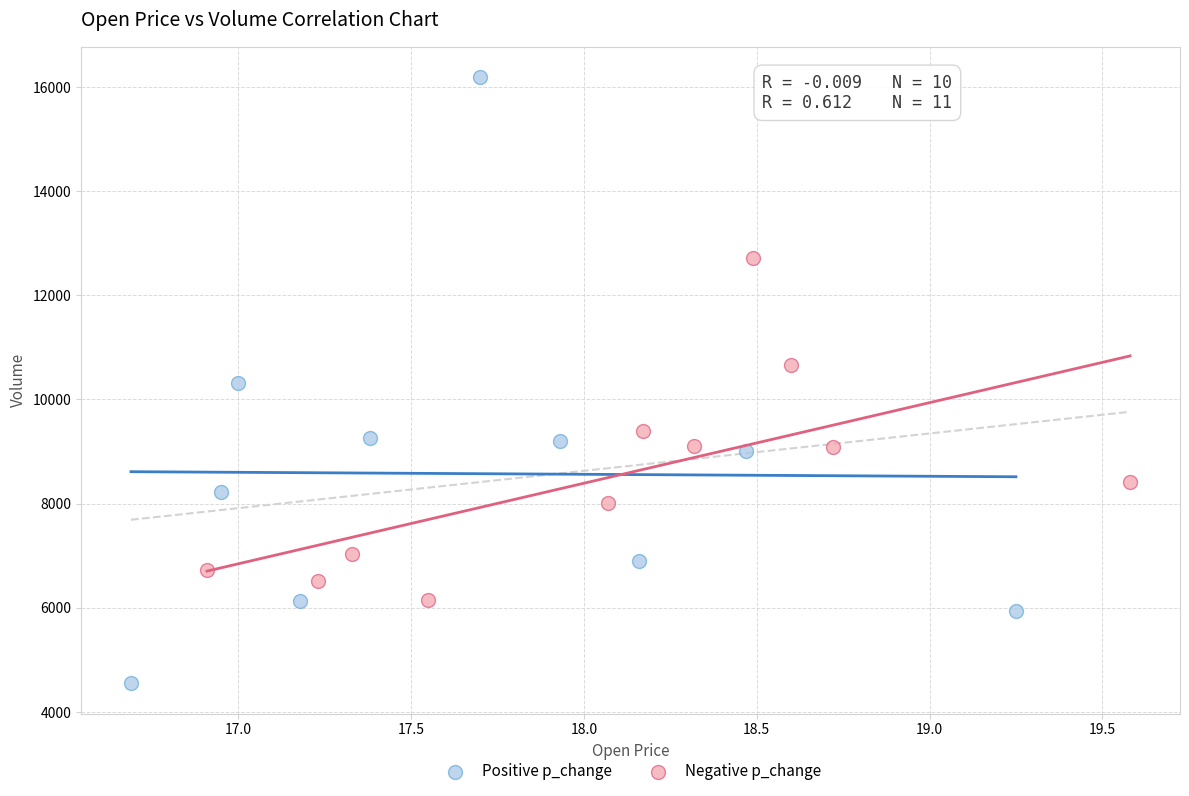

Which series reaches the maximum Y coordinate?

Positive p_change